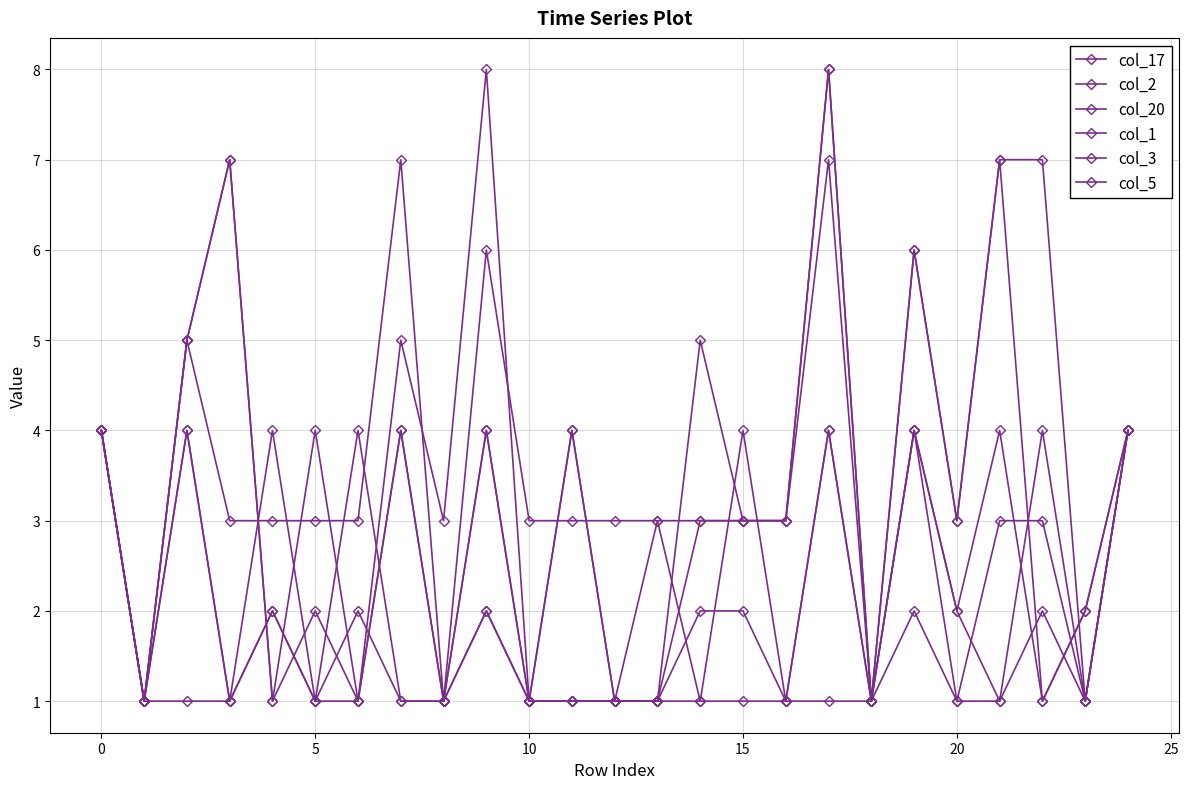

At which category is the sum across all series the highest?

17